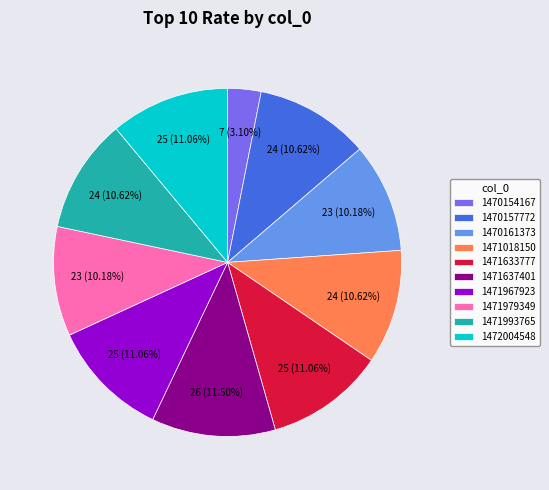

To the nearest percent, what portion does 1470161373 represent?

10%